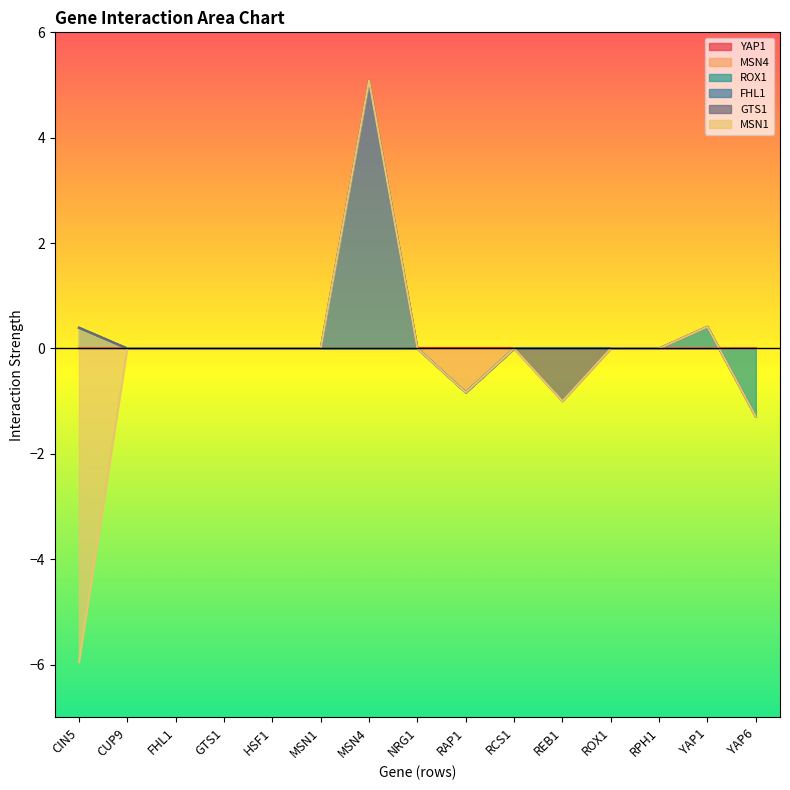

How many interior local valleys does the GTS1 series have?

1